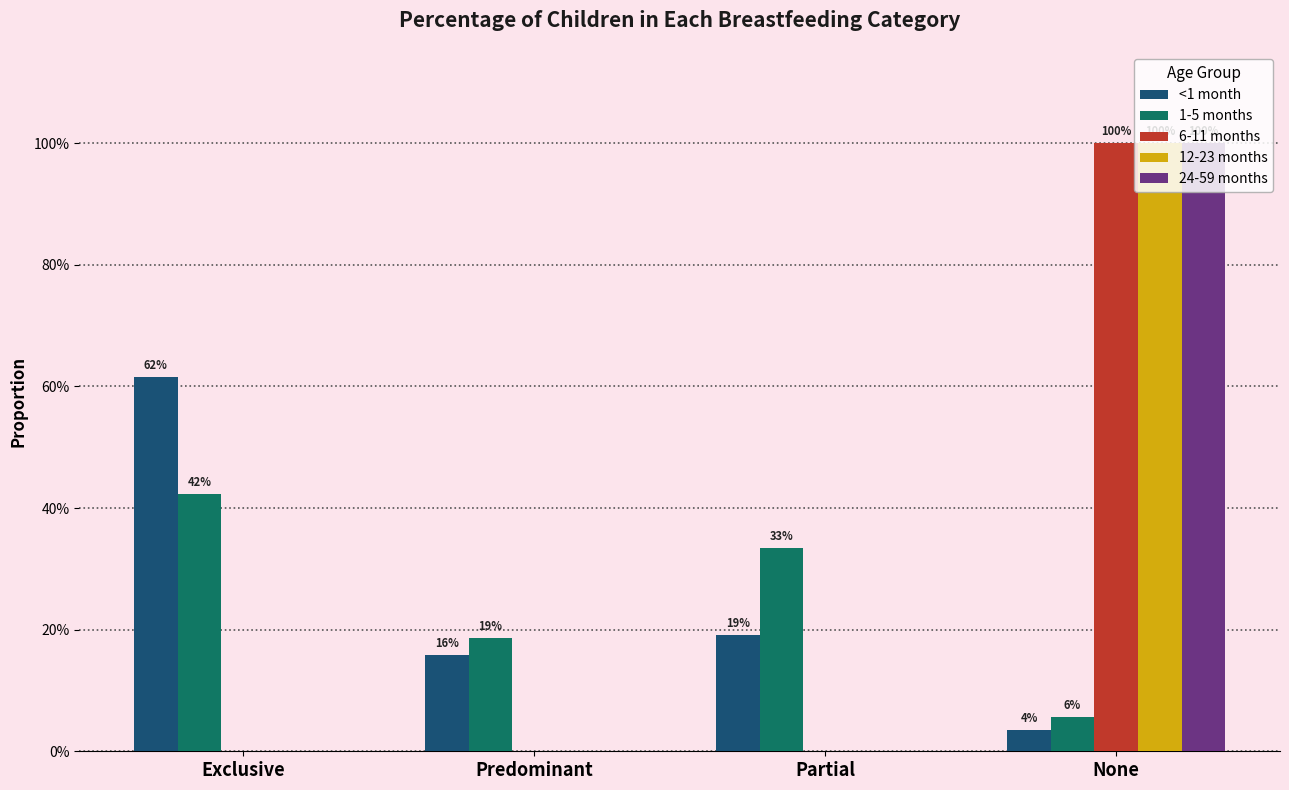

What is the label of the 3rd bar from the left?

Partial